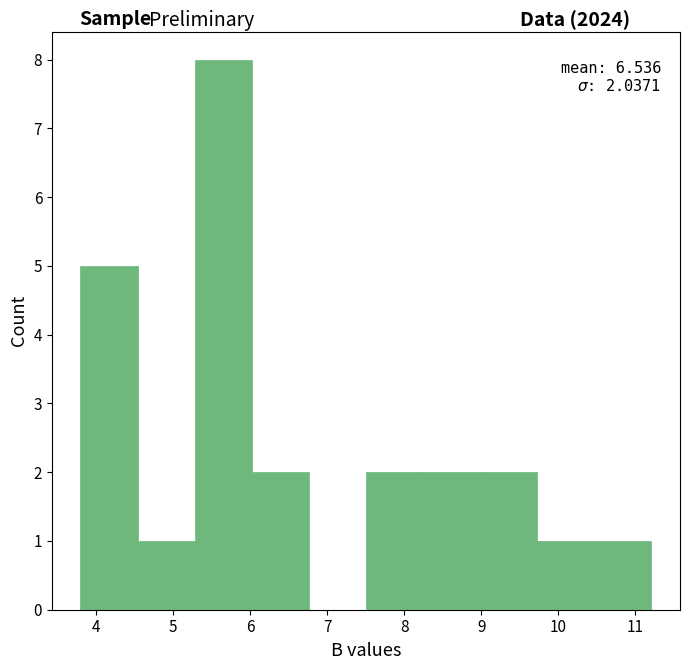

Which range on the x-axis has the tallest bar?

5.3 to 6.0